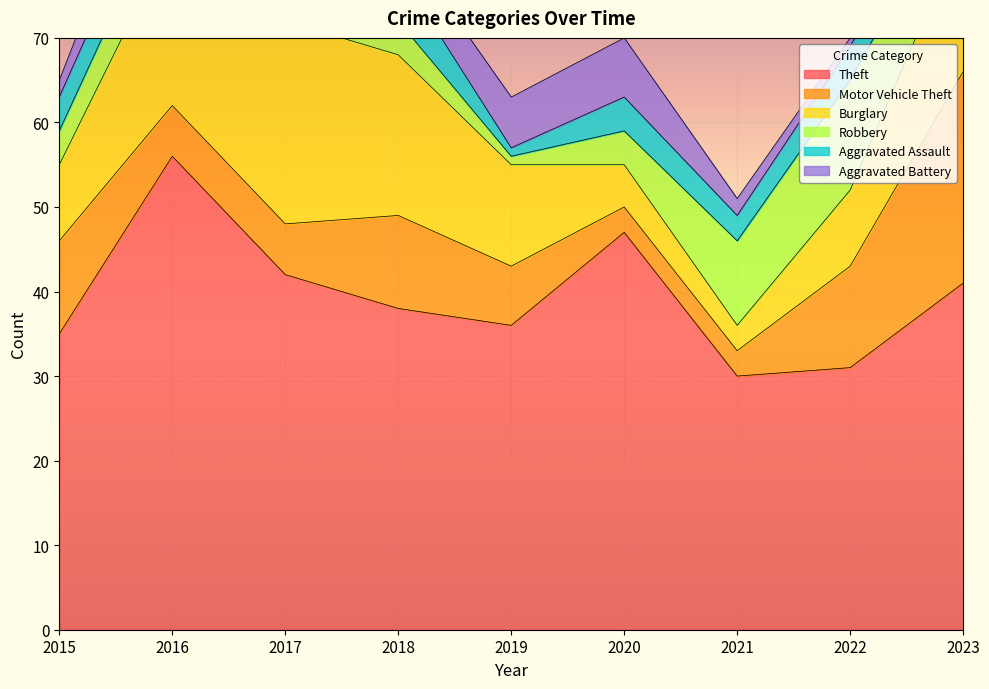

How many times do Motor Vehicle Theft and Aggravated Battery cross each other?

3